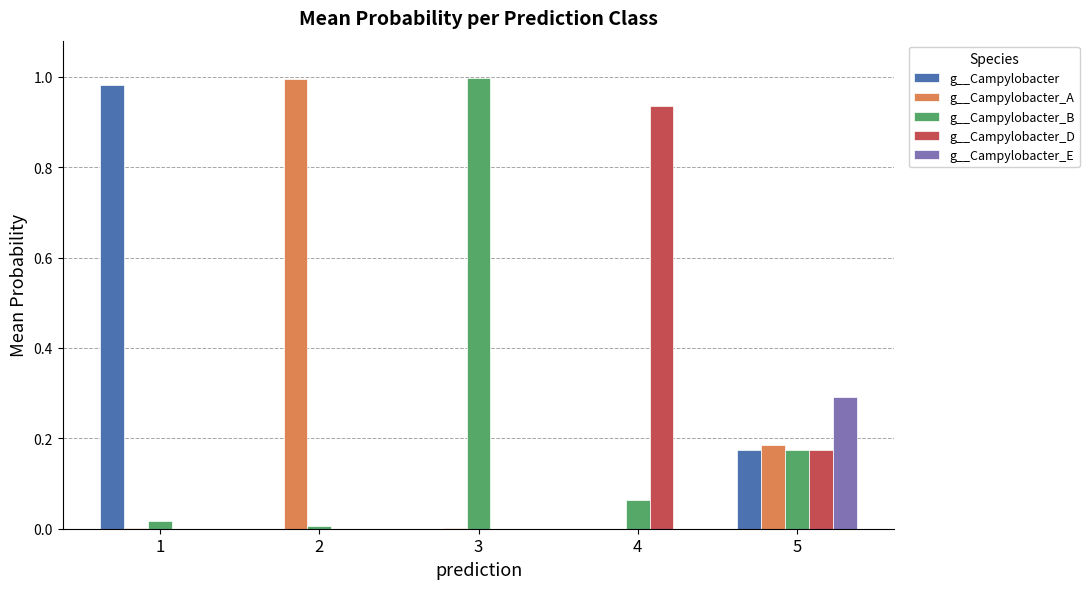

What are all the series names shown in the legend?

g__Campylobacter, g__Campylobacter_A, g__Campylobacter_B, g__Campylobacter_D, g__Campylobacter_E